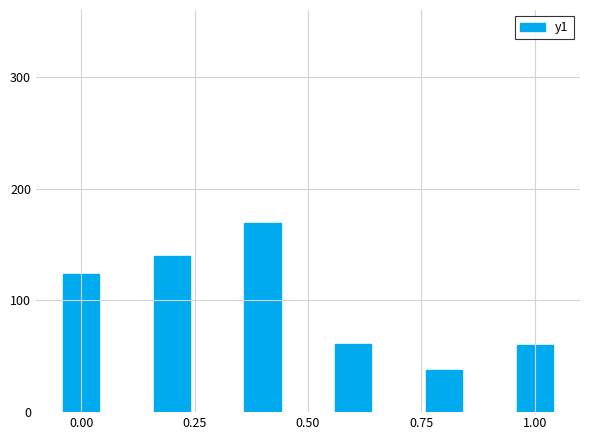

What is the value of the 4th bar from the left?

61.3